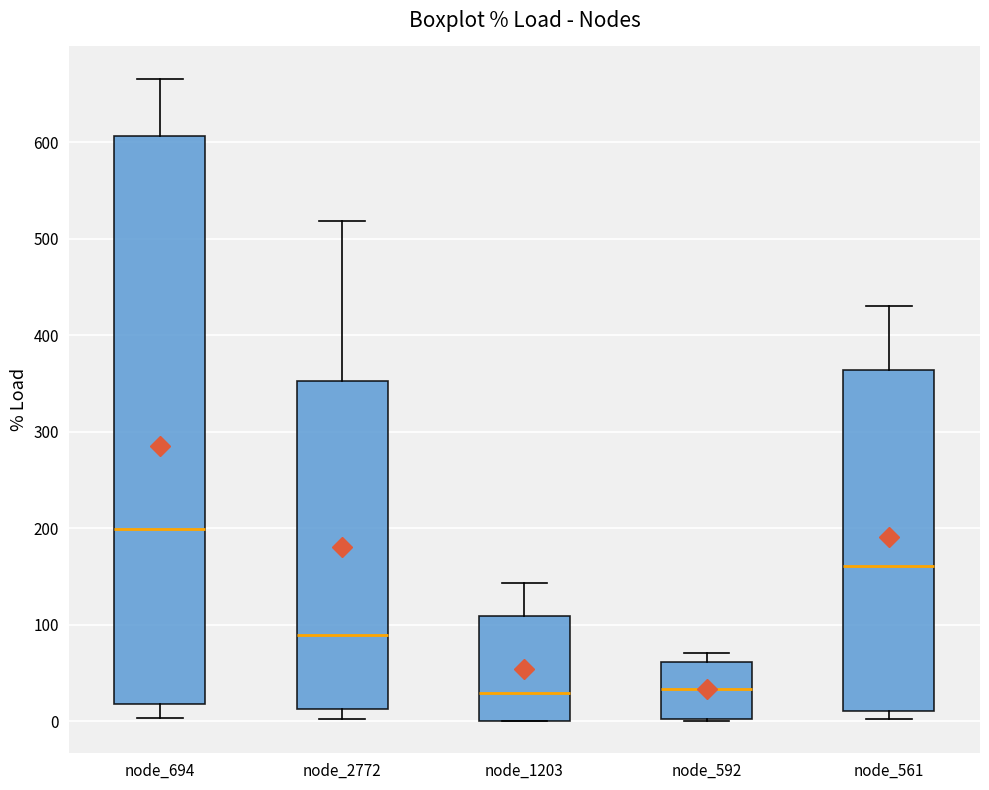

Which box is the tallest, from its lower edge to its upper edge?

node_694